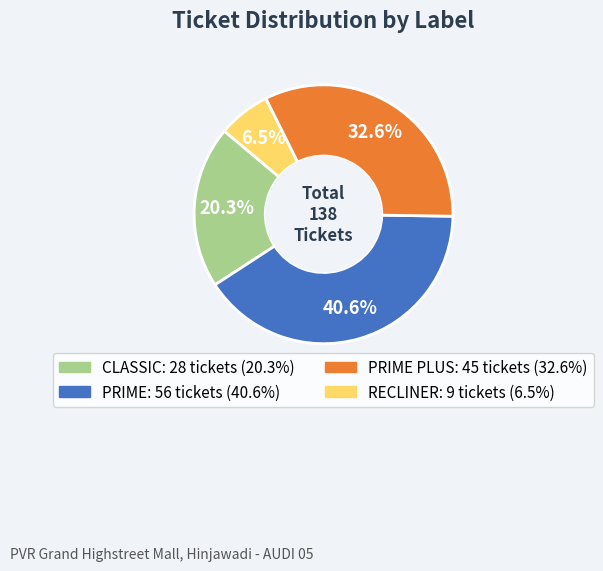

How many segments does this pie chart have?

4